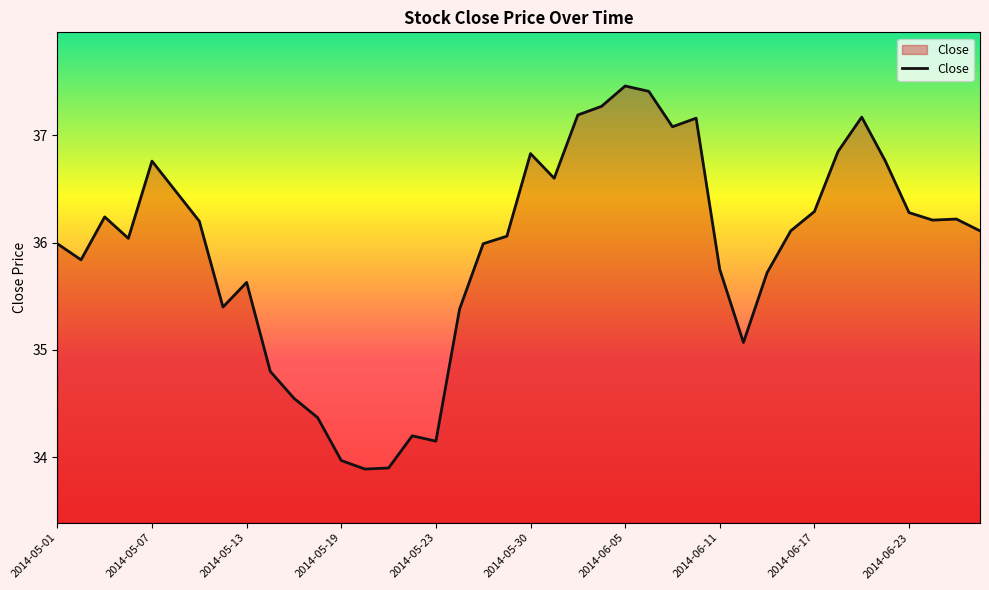

What is the greatest value displayed?

37.5